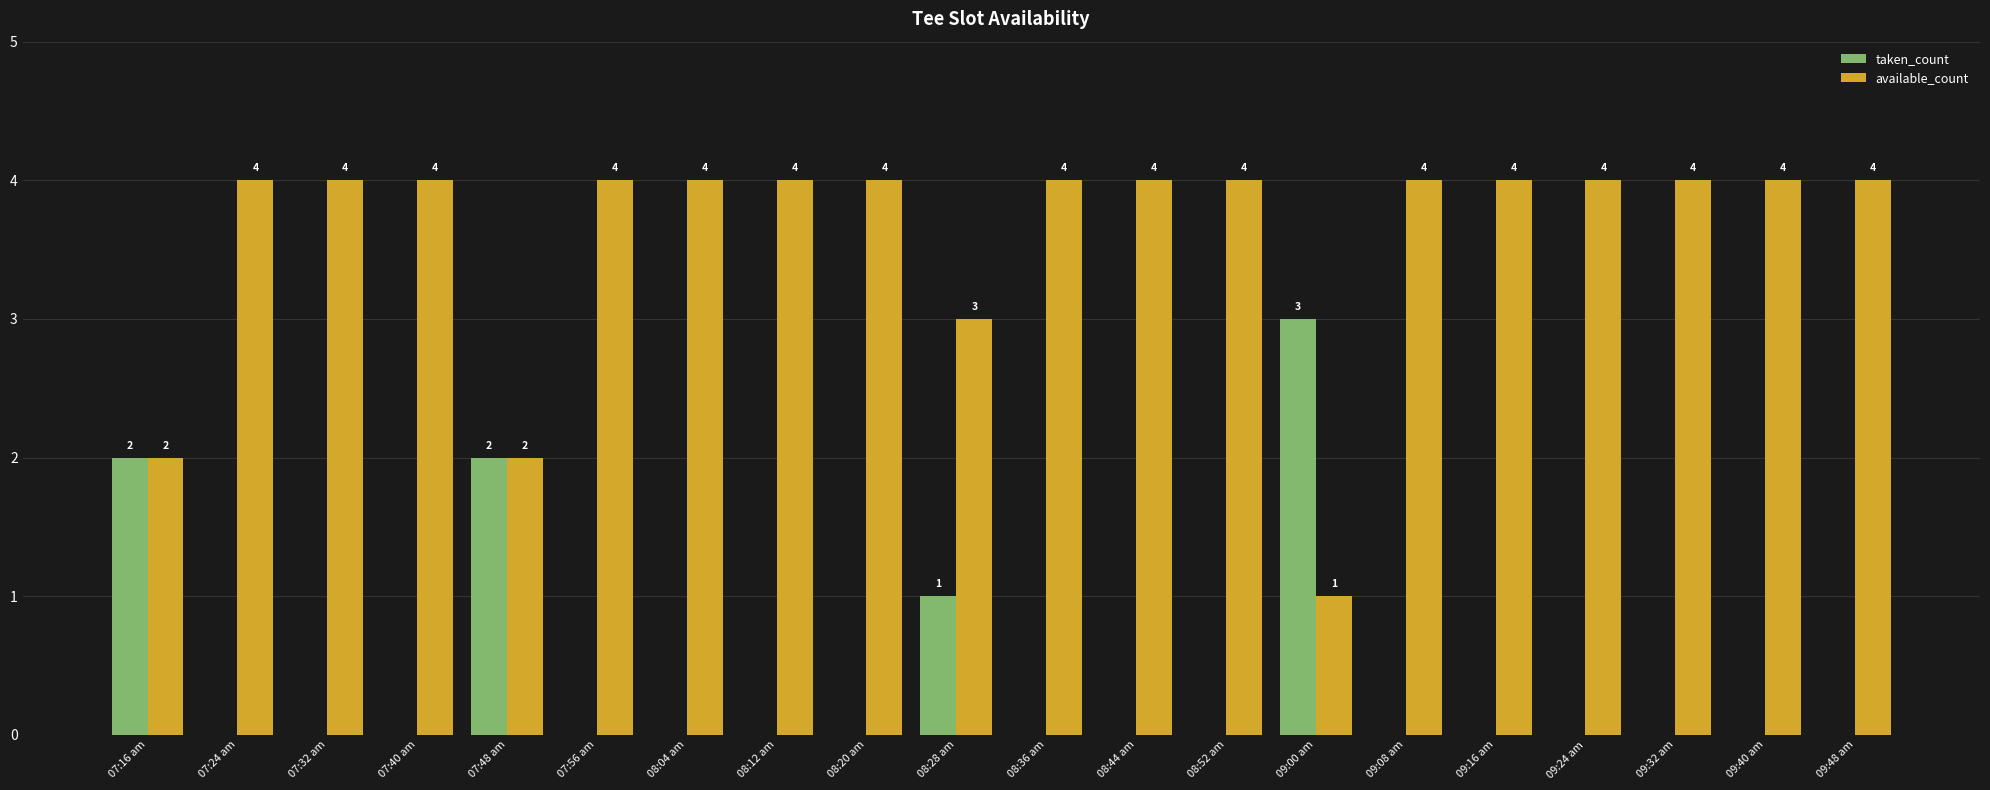

How many available_count values are between 4 and 5?

16